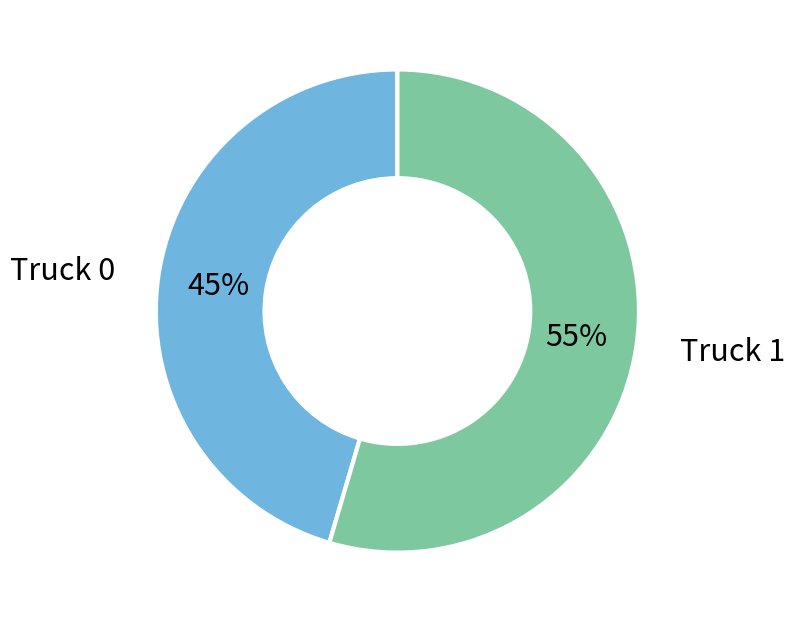

Is there any slice that represents more than half of the pie?

Yes